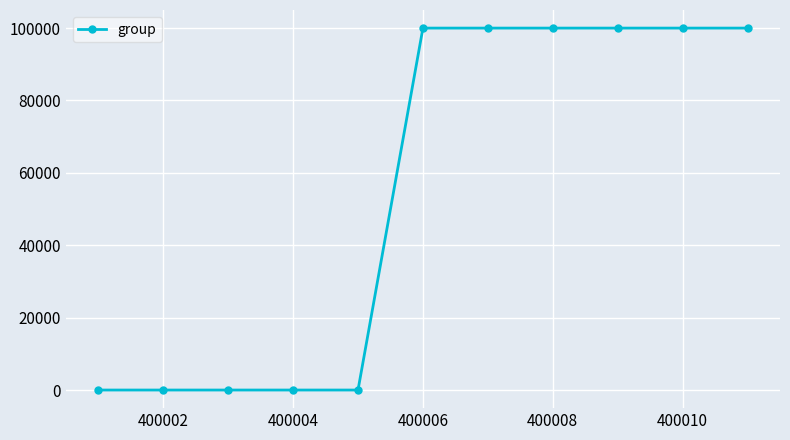

How many values are below 100001?

5